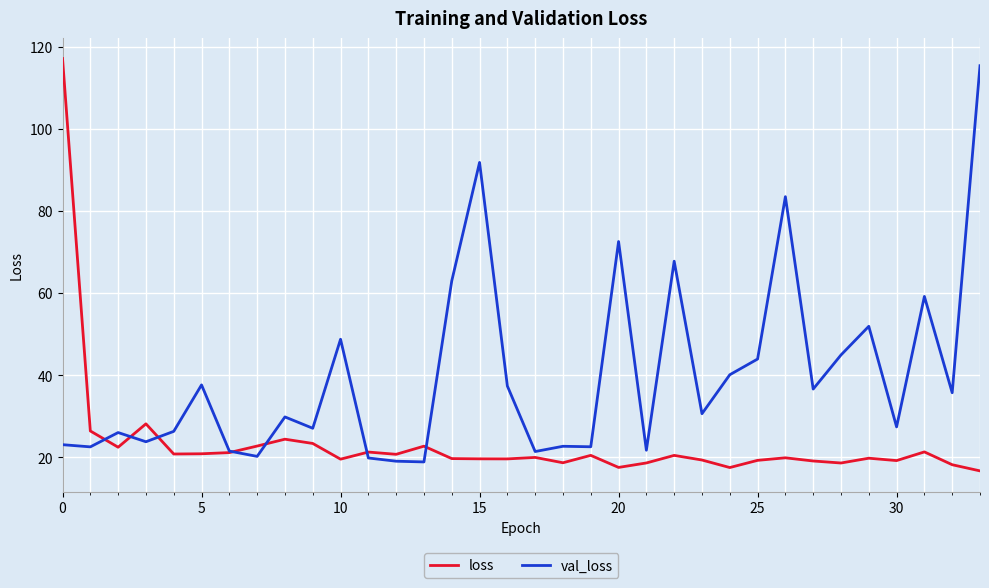

What is the smallest value displayed?

16.6